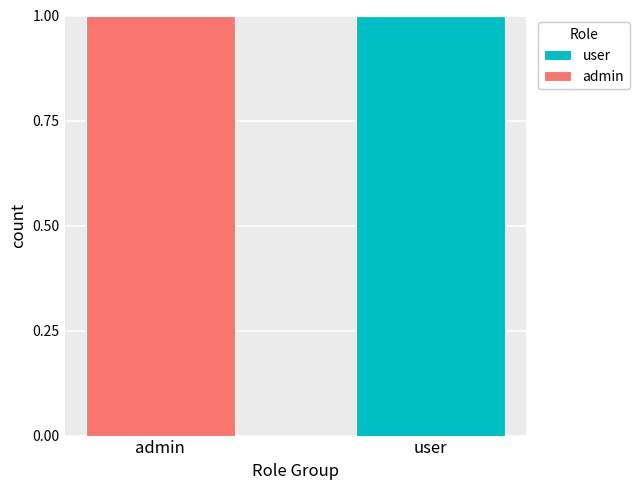

What is the sum of all user values?

1